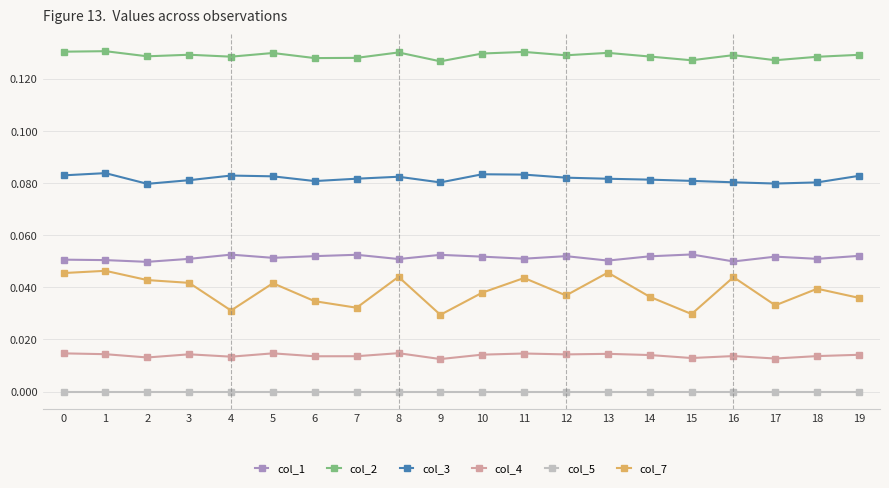

True or false: col_2 and col_7 intersect in this chart.

False